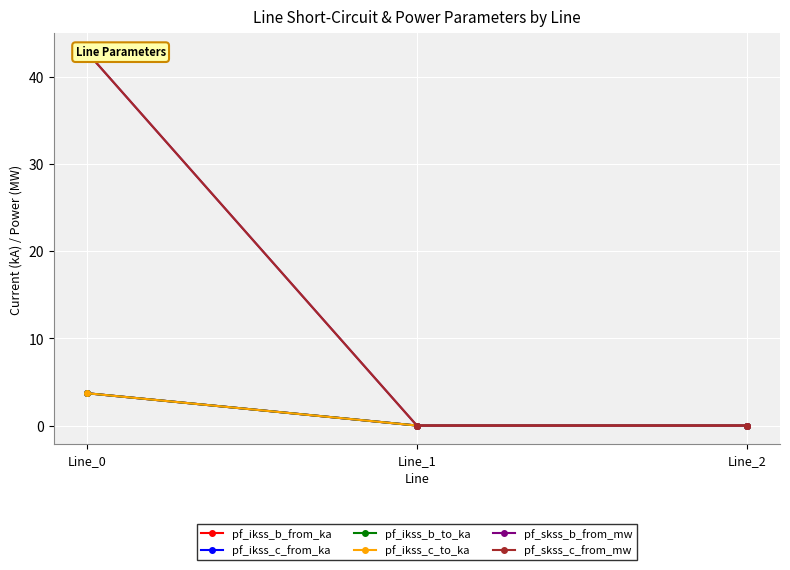

How many data points does each series have?

3